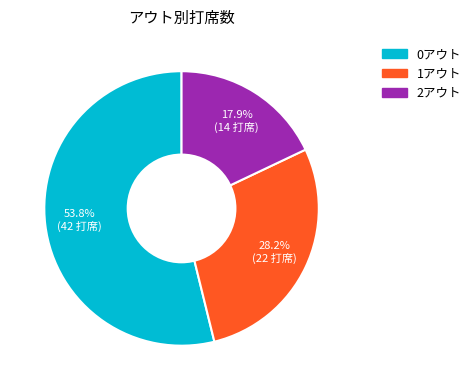

Approximately how many times larger is the value at 2アウト compared to 0アウト?

0.3